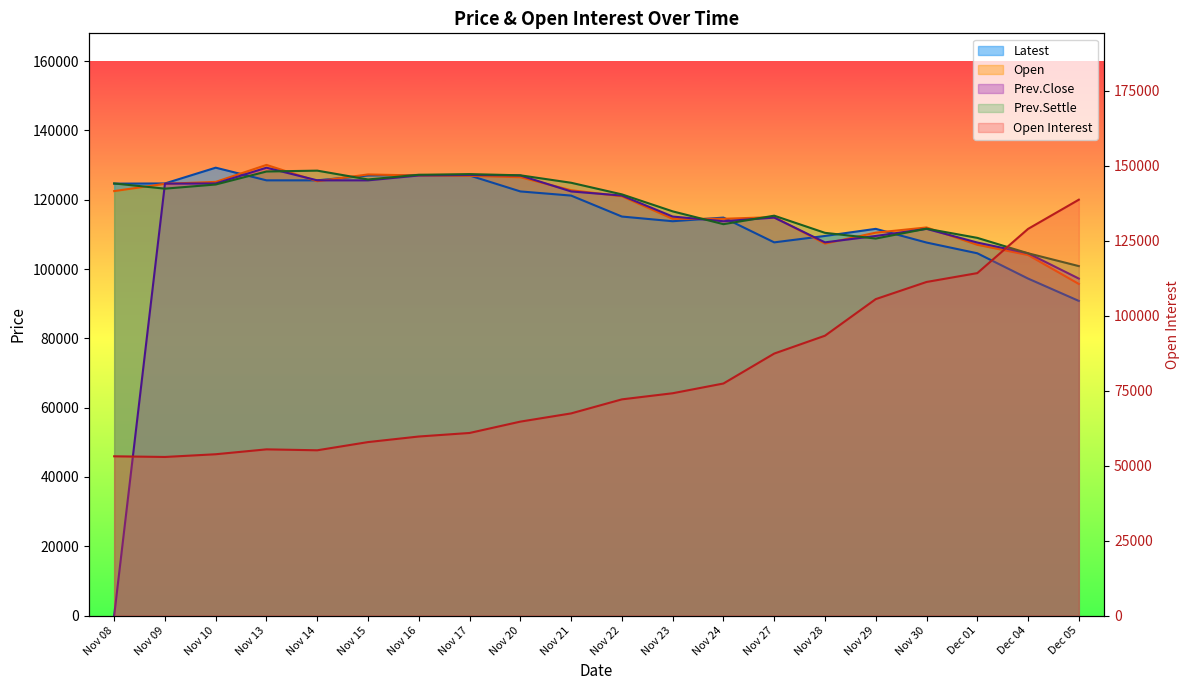

True or false: Open has more than 2 interior local peaks.

True